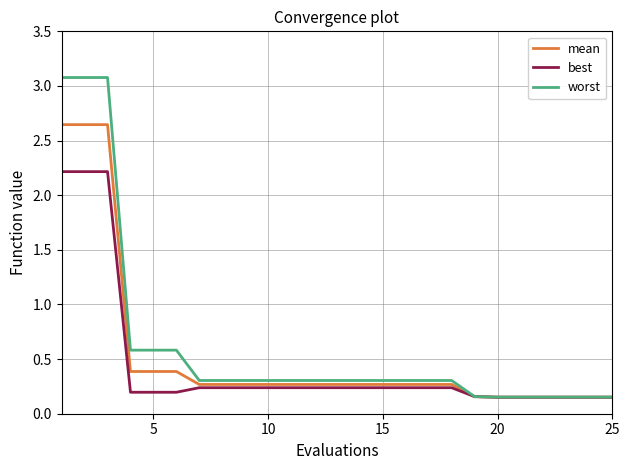

What is the average value of the best series?

0.4